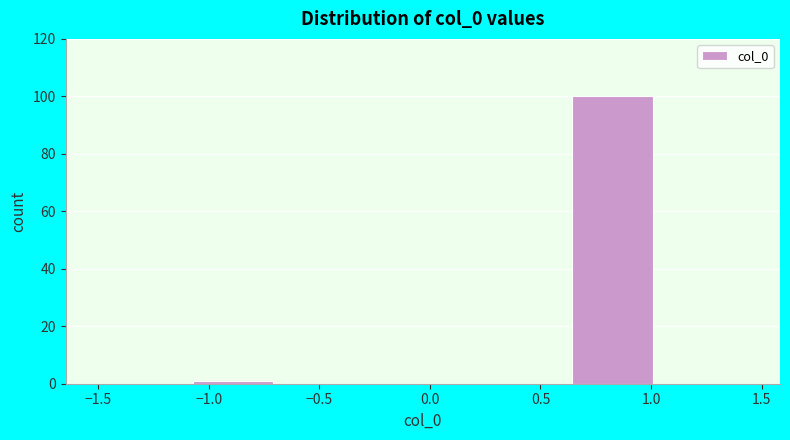

Over which range of the x-axis is the bar tallest?

0.65 to 1.05